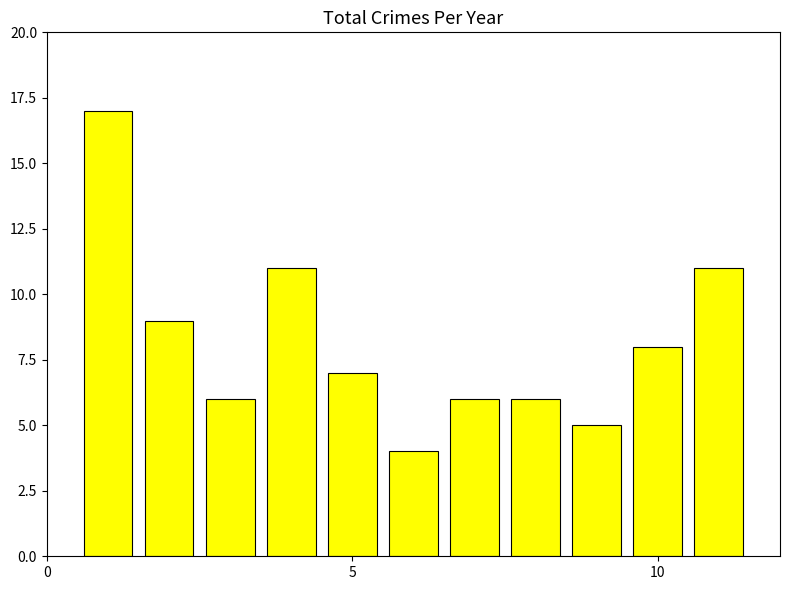

What is the smallest value displayed?

4